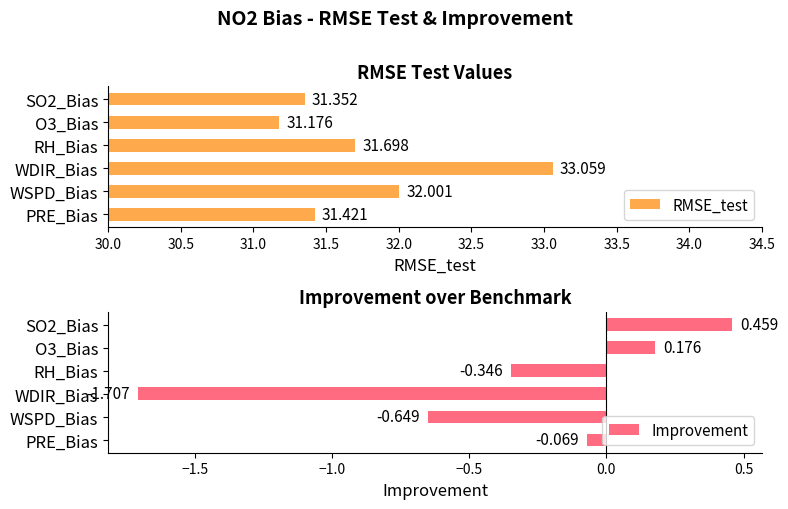

Rank the categories by Improvement value from highest to lowest.

SO2_Bias, O3_Bias, PRE_Bias, RH_Bias, WSPD_Bias, WDIR_Bias